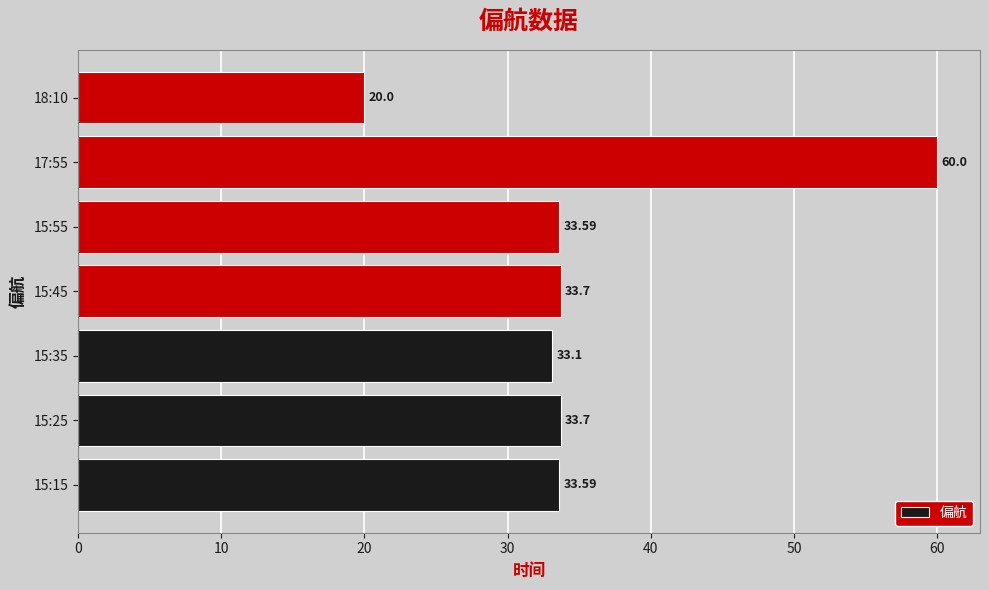

What is the average value?

35.4